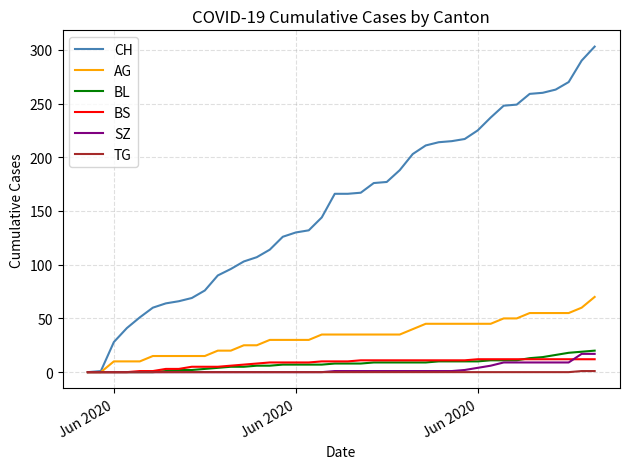

Which series has the largest total across all categories?

CH